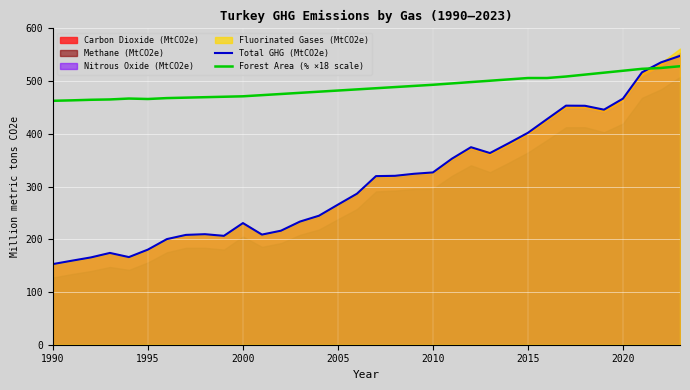

How many lines are shown in the chart?

2